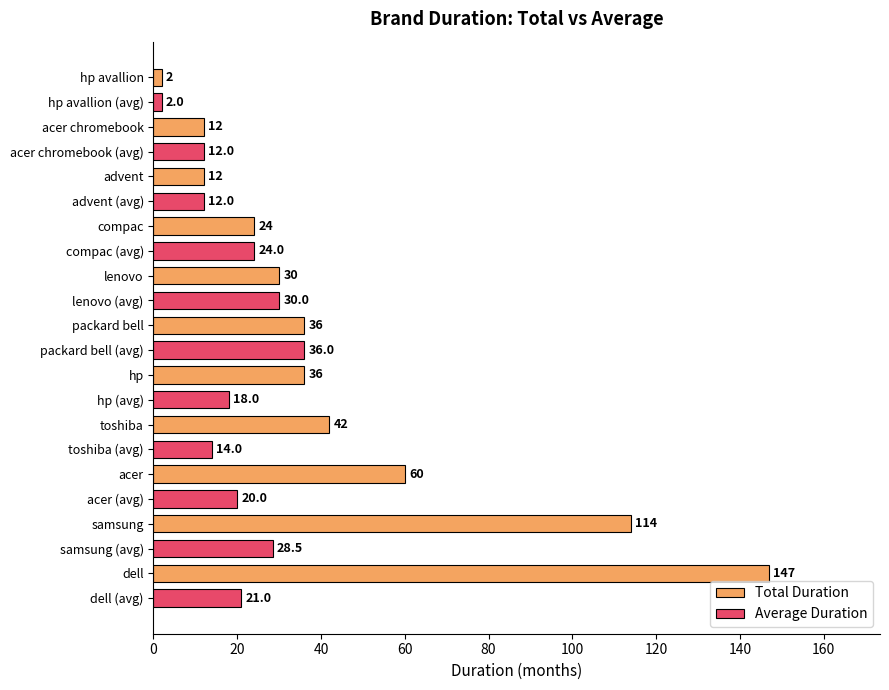

How many series are shown in this chart?

2